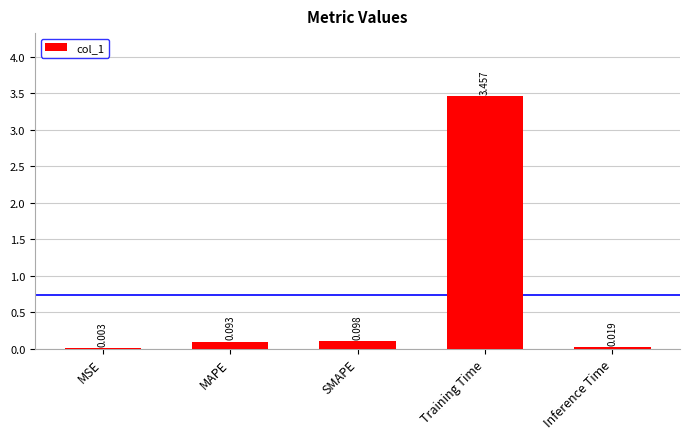

Between Training Time and SMAPE, which is larger?

Training Time